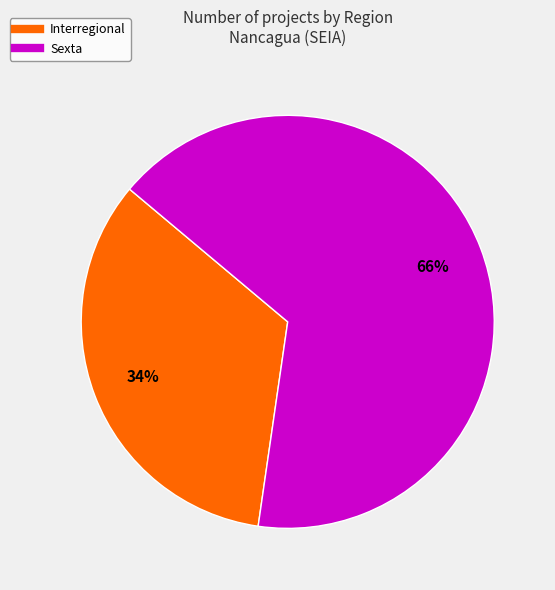

Is it true that Interregional is 33% of the pie?

True